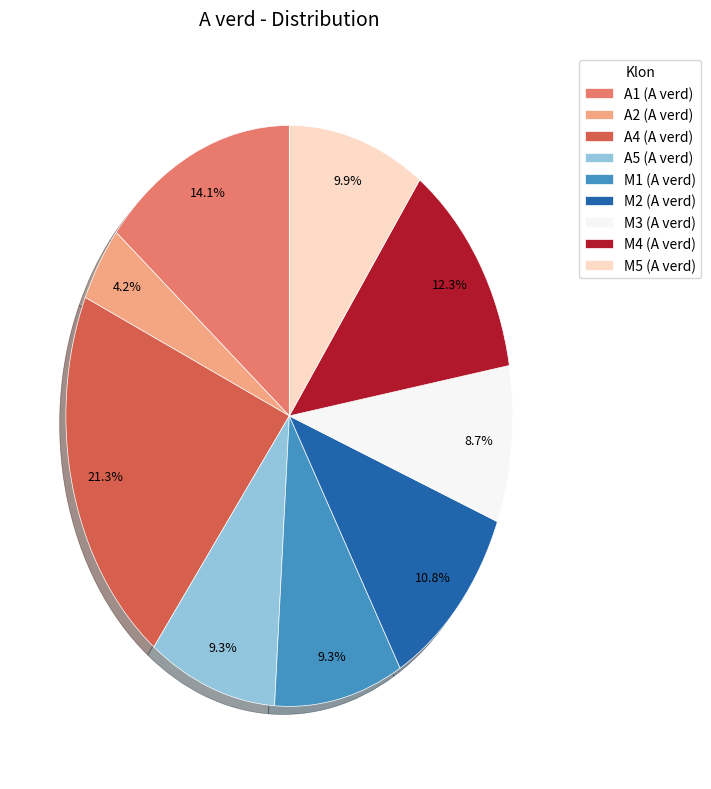

Is there any slice that represents more than half of the pie?

No